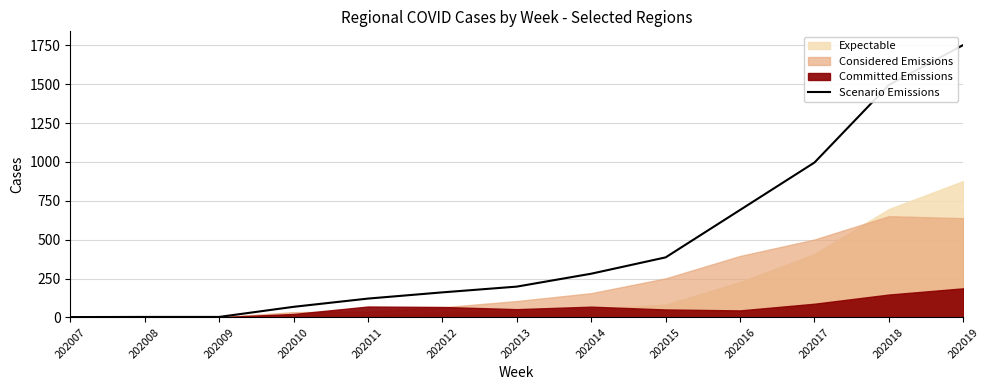

How many lines are shown in the chart?

1